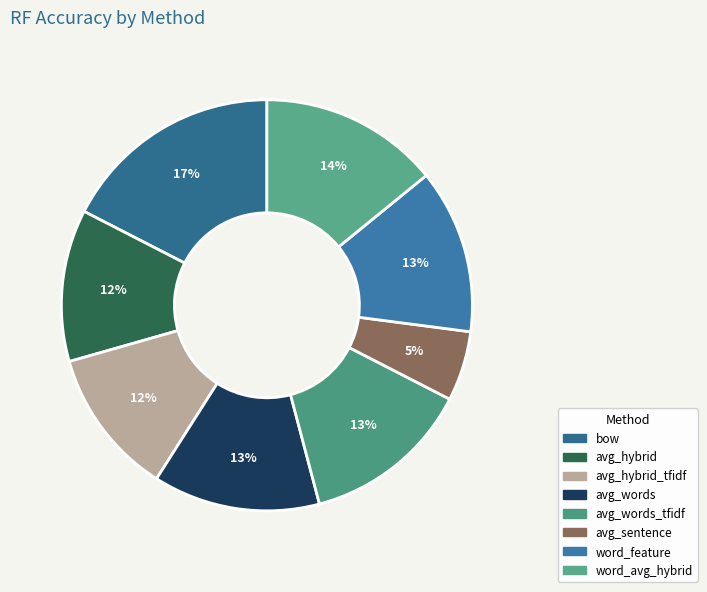

How many segments does this pie chart have?

8